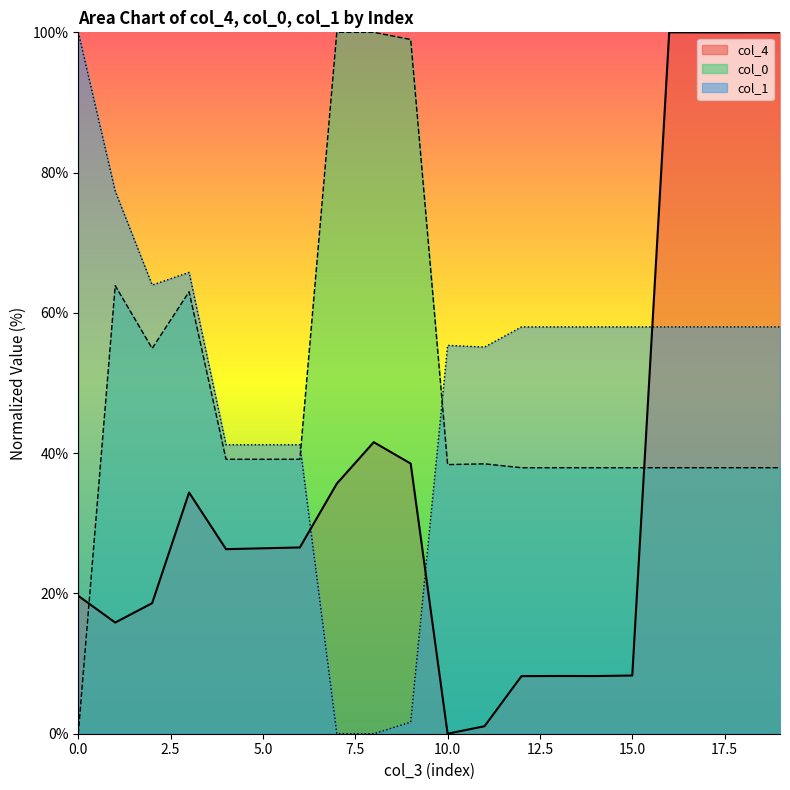

What are all the series names shown in the legend?

col_4, col_0, col_1